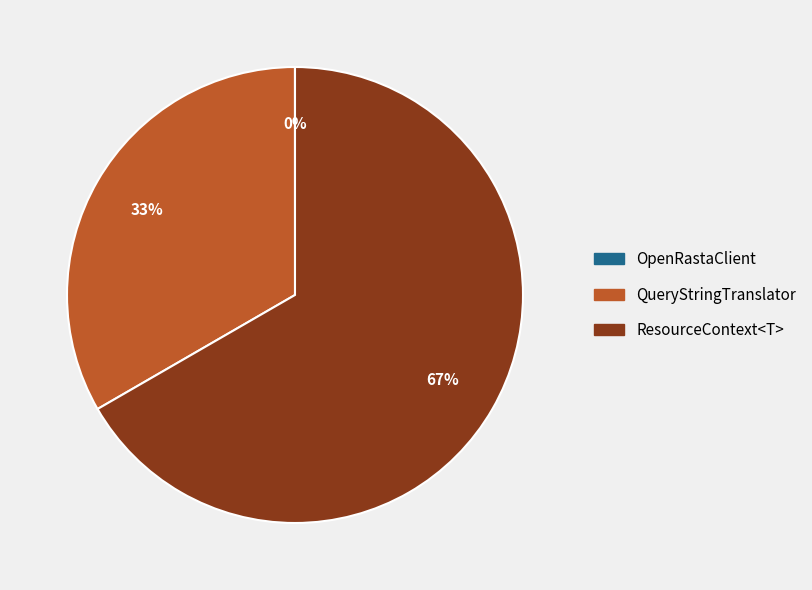

Which slice is the largest?

ResourceContext<T>